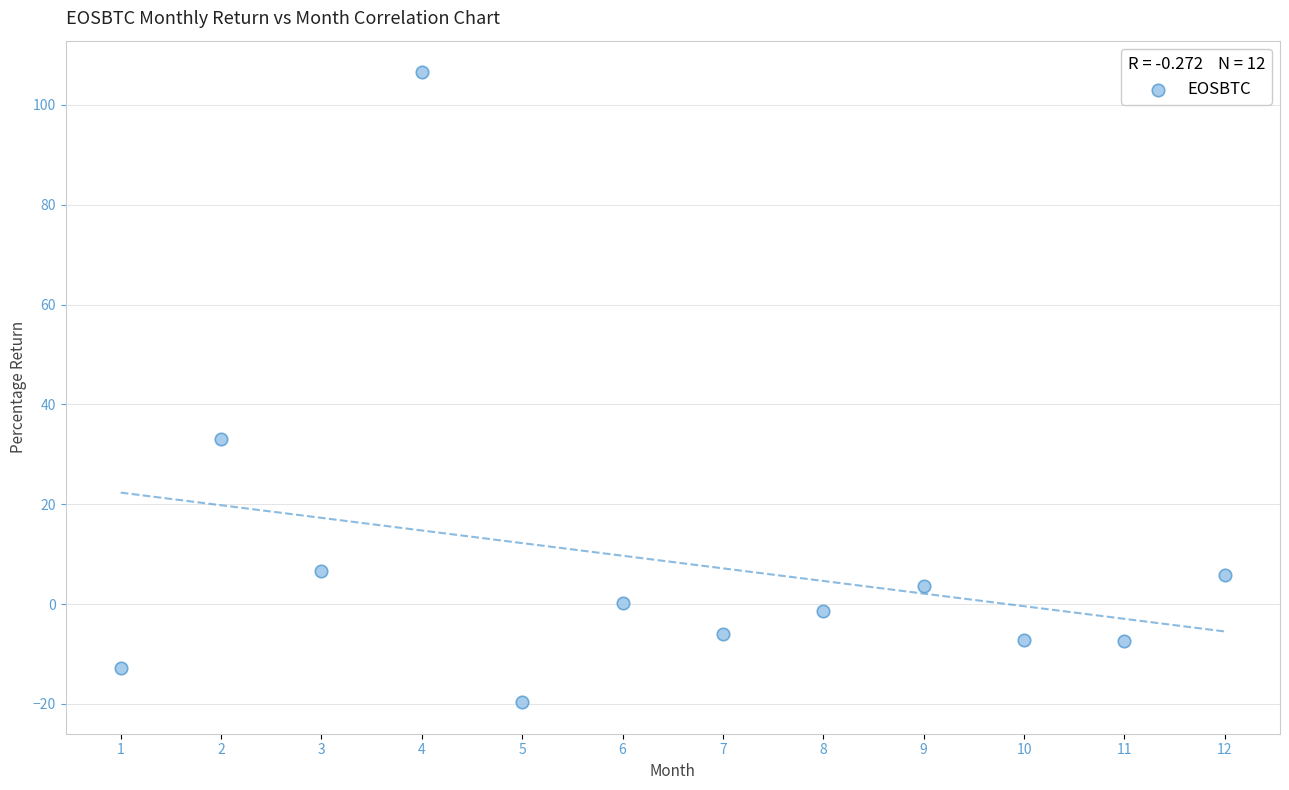

What Y value in the scatter plot is closest to 43?

33.0